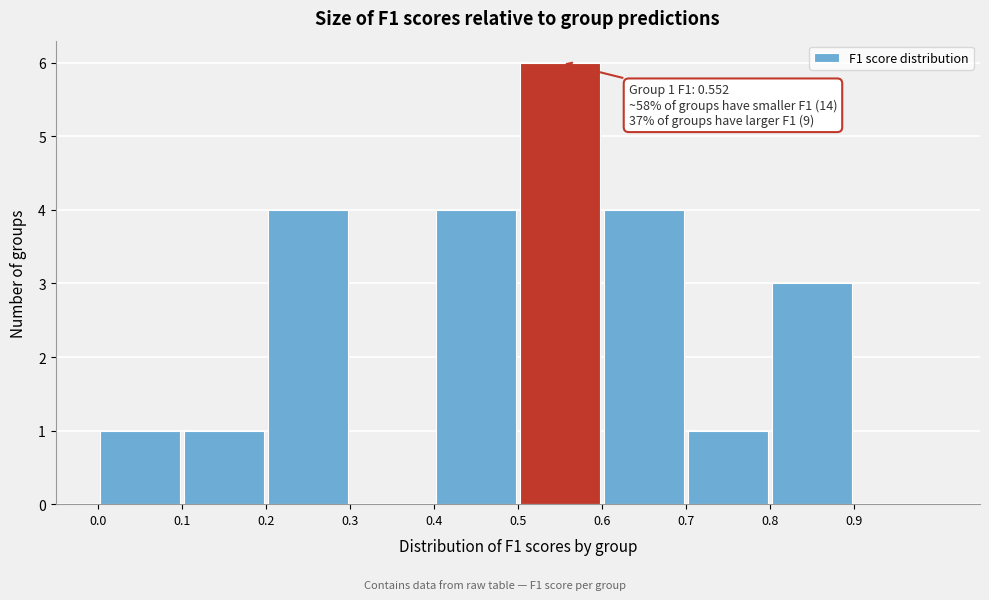

Which range on the x-axis has the tallest bar?

0.5 to 0.6